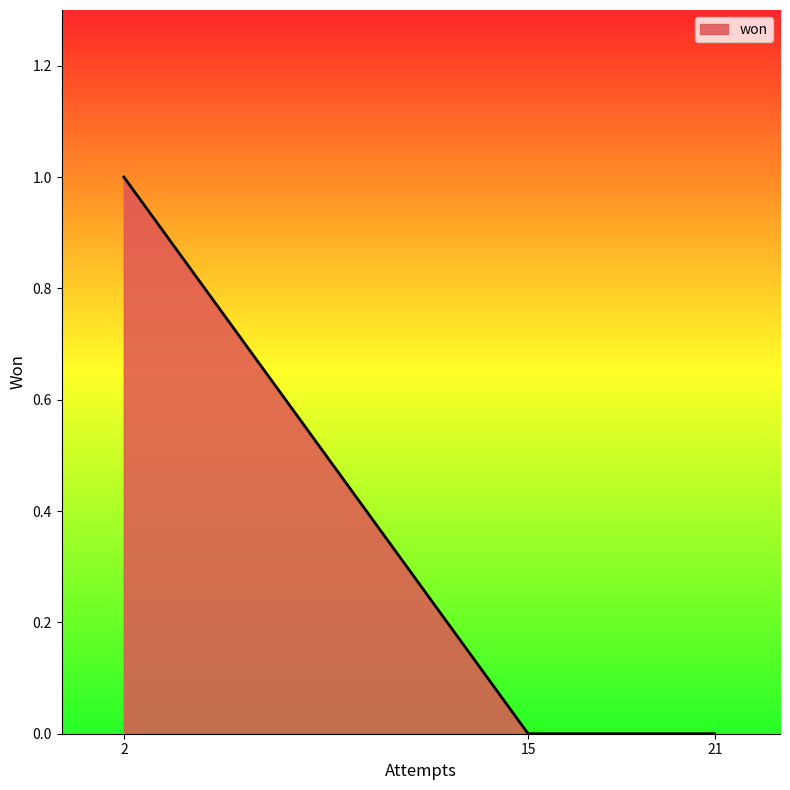

Count the number of data series in this chart.

1